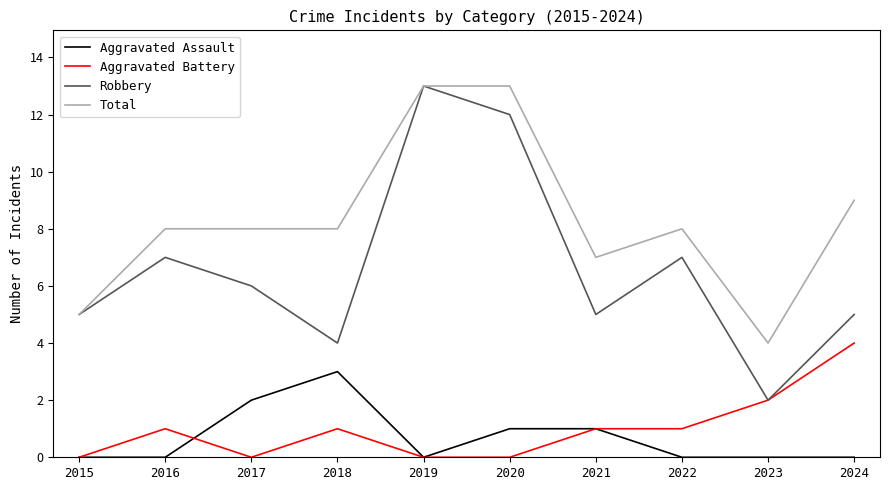

Which series has the largest range (max minus min)?

Robbery